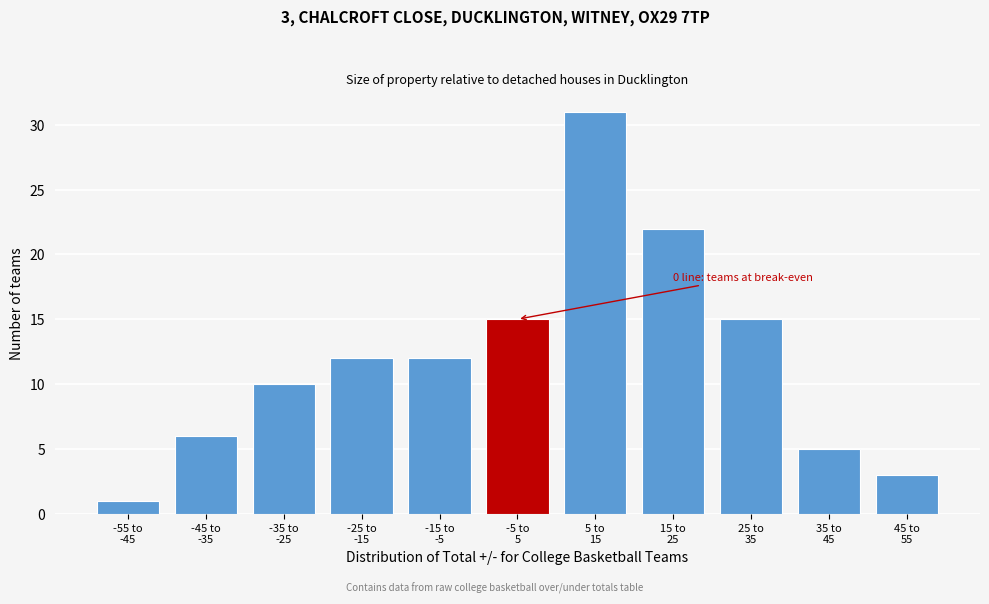

Reading left to right, list all the values displayed in this chart.

1	6	10	12	12	15	31	22	15	5	3